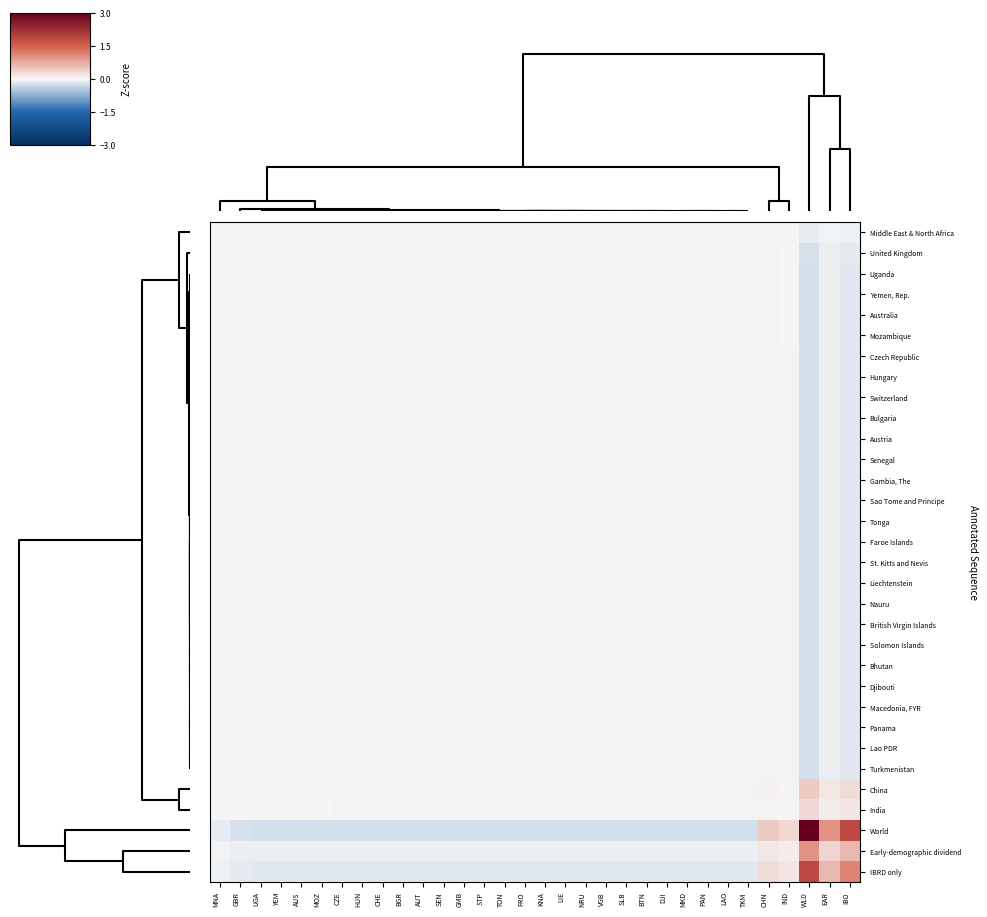

Reading right to left, list all the values displayed in this chart.

Middle East & North Africa: IBD=-0.1	EAR=-0.0	WLD=-0.1	IND=-0.0	CHN=-0.0	TKM=0.0	LAO=0.0	PAN=0.0	MKD=0.0	DJI=0.0	BTN=0.0	SLB=0.0	VGB=0.0	NRU=0.0	LIE=0.0	KNA=0.0	FRO=0.0	TON=0.0	STP=0.0	GMB=0.0	SEN=0.0	AUT=0.0	BGR=0.0	CHE=0.0	HUN=0.0	CZE=0.0	MOZ=0.0	AUS=0.0	YEM=0.0	UGA=0.0	GBR=0.0	MNA=0.0
United Kingdom: IBD=-0.1	EAR=-0.1	WLD=-0.2	IND=-0.0	CHN=-0.0	TKM=0.0	LAO=0.0	PAN=0.0	MKD=0.0	DJI=0.0	BTN=0.0	SLB=0.0	VGB=0.0	NRU=0.0	LIE=0.0	KNA=0.0	FRO=0.0	TON=0.0	STP=0.0	GMB=0.0	SEN=0.0	AUT=0.0	BGR=0.0	CHE=0.0	HUN=0.0	CZE=0.0	MOZ=0.0	AUS=0.0	YEM=0.0	UGA=0.0	GBR=0.0	MNA=0.0
Uganda: IBD=-0.1	EAR=-0.1	WLD=-0.2	IND=-0.0	CHN=-0.0	TKM=0.0	LAO=0.0	PAN=0.0	MKD=0.0	DJI=0.0	BTN=0.0	SLB=0.0	VGB=0.0	NRU=0.0	LIE=0.0	KNA=0.0	FRO=0.0	TON=0.0	STP=0.0	GMB=0.0	SEN=0.0	AUT=0.0	BGR=0.0	CHE=0.0	HUN=0.0	CZE=0.0	MOZ=0.0	AUS=0.0	YEM=0.0	UGA=0.0	GBR=0.0	MNA=0.0
Yemen, Rep.: IBD=-0.2	EAR=-0.1	WLD=-0.2	IND=-0.0	CHN=-0.0	TKM=0.0	LAO=0.0	PAN=0.0	MKD=0.0	DJI=0.0	BTN=0.0	SLB=0.0	VGB=0.0	NRU=0.0	LIE=0.0	KNA=0.0	FRO=0.0	TON=0.0	STP=0.0	GMB=0.0	SEN=0.0	AUT=0.0	BGR=0.0	CHE=0.0	HUN=0.0	CZE=0.0	MOZ=0.0	AUS=0.0	YEM=0.0	UGA=0.0	GBR=0.0	MNA=0.0
Australia: IBD=-0.1	EAR=-0.1	WLD=-0.2	IND=-0.0	CHN=-0.0	TKM=0.0	LAO=0.0	PAN=0.0	MKD=0.0	DJI=0.0	BTN=0.0	SLB=0.0	VGB=0.0	NRU=0.0	LIE=0.0	KNA=0.0	FRO=0.0	TON=0.0	STP=0.0	GMB=0.0	SEN=0.0	AUT=0.0	BGR=0.0	CHE=0.0	HUN=0.0	CZE=0.0	MOZ=0.0	AUS=0.0	YEM=0.0	UGA=0.0	GBR=0.0	MNA=0.0
Mozambique: IBD=-0.1	EAR=-0.1	WLD=-0.2	IND=-0.0	CHN=-0.0	TKM=0.0	LAO=0.0	PAN=0.0	MKD=0.0	DJI=0.0	BTN=0.0	SLB=0.0	VGB=0.0	NRU=0.0	LIE=0.0	KNA=0.0	FRO=0.0	TON=0.0	STP=0.0	GMB=0.0	SEN=0.0	AUT=0.0	BGR=0.0	CHE=0.0	HUN=0.0	CZE=0.0	MOZ=0.0	AUS=0.0	YEM=0.0	UGA=0.0	GBR=0.0	MNA=0.0
Czech Republic: IBD=-0.2	EAR=-0.1	WLD=-0.2	IND=-0.0	CHN=-0.0	TKM=0.0	LAO=0.0	PAN=0.0	MKD=0.0	DJI=0.0	BTN=0.0	SLB=0.0	VGB=0.0	NRU=0.0	LIE=0.0	KNA=0.0	FRO=0.0	TON=0.0	STP=0.0	GMB=0.0	SEN=0.0	AUT=0.0	BGR=0.0	CHE=0.0	HUN=0.0	CZE=0.0	MOZ=0.0	AUS=0.0	YEM=0.0	UGA=0.0	GBR=0.0	MNA=0.0
Hungary: IBD=-0.2	EAR=-0.1	WLD=-0.2	IND=-0.0	CHN=-0.0	TKM=0.0	LAO=0.0	PAN=0.0	MKD=0.0	DJI=0.0	BTN=0.0	SLB=0.0	VGB=0.0	NRU=0.0	LIE=0.0	KNA=0.0	FRO=0.0	TON=0.0	STP=0.0	GMB=0.0	SEN=0.0	AUT=0.0	BGR=0.0	CHE=0.0	HUN=0.0	CZE=0.0	MOZ=0.0	AUS=0.0	YEM=0.0	UGA=0.0	GBR=0.0	MNA=0.0
Switzerland: IBD=-0.2	EAR=-0.1	WLD=-0.2	IND=-0.0	CHN=-0.0	TKM=0.0	LAO=0.0	PAN=0.0	MKD=0.0	DJI=0.0	BTN=0.0	SLB=0.0	VGB=0.0	NRU=0.0	LIE=0.0	KNA=0.0	FRO=0.0	TON=0.0	STP=0.0	GMB=0.0	SEN=0.0	AUT=0.0	BGR=0.0	CHE=0.0	HUN=0.0	CZE=0.0	MOZ=0.0	AUS=0.0	YEM=0.0	UGA=0.0	GBR=0.0	MNA=0.0
Bulgaria: IBD=-0.2	EAR=-0.1	WLD=-0.2	IND=-0.0	CHN=-0.0	TKM=0.0	LAO=0.0	PAN=0.0	MKD=0.0	DJI=0.0	BTN=0.0	SLB=0.0	VGB=0.0	NRU=0.0	LIE=0.0	KNA=0.0	FRO=0.0	TON=0.0	STP=0.0	GMB=0.0	SEN=0.0	AUT=0.0	BGR=0.0	CHE=0.0	HUN=0.0	CZE=0.0	MOZ=0.0	AUS=0.0	YEM=0.0	UGA=0.0	GBR=0.0	MNA=0.0
Austria: IBD=-0.2	EAR=-0.1	WLD=-0.2	IND=-0.0	CHN=-0.0	TKM=0.0	LAO=0.0	PAN=0.0	MKD=0.0	DJI=0.0	BTN=0.0	SLB=0.0	VGB=0.0	NRU=0.0	LIE=0.0	KNA=0.0	FRO=0.0	TON=0.0	STP=0.0	GMB=0.0	SEN=0.0	AUT=0.0	BGR=0.0	CHE=0.0	HUN=0.0	CZE=0.0	MOZ=0.0	AUS=0.0	YEM=0.0	UGA=0.0	GBR=0.0	MNA=0.0
Senegal: IBD=-0.2	EAR=-0.1	WLD=-0.2	IND=-0.0	CHN=-0.0	TKM=0.0	LAO=0.0	PAN=0.0	MKD=0.0	DJI=0.0	BTN=0.0	SLB=0.0	VGB=0.0	NRU=0.0	LIE=0.0	KNA=0.0	FRO=0.0	TON=0.0	STP=0.0	GMB=0.0	SEN=0.0	AUT=0.0	BGR=0.0	CHE=0.0	HUN=0.0	CZE=0.0	MOZ=0.0	AUS=0.0	YEM=0.0	UGA=0.0	GBR=0.0	MNA=0.0
Gambia, The: IBD=-0.2	EAR=-0.1	WLD=-0.3	IND=-0.0	CHN=-0.0	TKM=0.0	LAO=0.0	PAN=0.0	MKD=0.0	DJI=0.0	BTN=0.0	SLB=0.0	VGB=0.0	NRU=0.0	LIE=0.0	KNA=0.0	FRO=0.0	TON=0.0	STP=0.0	GMB=0.0	SEN=0.0	AUT=0.0	BGR=0.0	CHE=0.0	HUN=0.0	CZE=0.0	MOZ=0.0	AUS=0.0	YEM=0.0	UGA=0.0	GBR=0.0	MNA=0.0
Sao Tome and Principe: IBD=-0.2	EAR=-0.1	WLD=-0.3	IND=-0.0	CHN=-0.0	TKM=0.0	LAO=0.0	PAN=0.0	MKD=0.0	DJI=0.0	BTN=0.0	SLB=0.0	VGB=0.0	NRU=0.0	LIE=0.0	KNA=0.0	FRO=0.0	TON=0.0	STP=0.0	GMB=0.0	SEN=0.0	AUT=0.0	BGR=0.0	CHE=0.0	HUN=0.0	CZE=0.0	MOZ=0.0	AUS=0.0	YEM=0.0	UGA=0.0	GBR=0.0	MNA=0.0
Tonga: IBD=-0.2	EAR=-0.1	WLD=-0.3	IND=-0.0	CHN=-0.0	TKM=0.0	LAO=0.0	PAN=0.0	MKD=0.0	DJI=0.0	BTN=0.0	SLB=0.0	VGB=0.0	NRU=0.0	LIE=0.0	KNA=0.0	FRO=0.0	TON=0.0	STP=0.0	GMB=0.0	SEN=0.0	AUT=0.0	BGR=0.0	CHE=0.0	HUN=0.0	CZE=0.0	MOZ=0.0	AUS=0.0	YEM=0.0	UGA=0.0	GBR=0.0	MNA=0.0
Faroe Islands: IBD=-0.2	EAR=-0.1	WLD=-0.3	IND=-0.0	CHN=-0.0	TKM=0.0	LAO=0.0	PAN=0.0	MKD=0.0	DJI=0.0	BTN=0.0	SLB=0.0	VGB=0.0	NRU=0.0	LIE=0.0	KNA=0.0	FRO=0.0	TON=0.0	STP=0.0	GMB=0.0	SEN=0.0	AUT=0.0	BGR=0.0	CHE=0.0	HUN=0.0	CZE=0.0	MOZ=0.0	AUS=0.0	YEM=0.0	UGA=0.0	GBR=0.0	MNA=0.0
St. Kitts and Nevis: IBD=-0.2	EAR=-0.1	WLD=-0.3	IND=-0.0	CHN=-0.0	TKM=0.0	LAO=0.0	PAN=0.0	MKD=0.0	DJI=0.0	BTN=0.0	SLB=0.0	VGB=0.0	NRU=0.0	LIE=0.0	KNA=0.0	FRO=0.0	TON=0.0	STP=0.0	GMB=0.0	SEN=0.0	AUT=0.0	BGR=0.0	CHE=0.0	HUN=0.0	CZE=0.0	MOZ=0.0	AUS=0.0	YEM=0.0	UGA=0.0	GBR=0.0	MNA=0.0
Liechtenstein: IBD=-0.2	EAR=-0.1	WLD=-0.3	IND=-0.0	CHN=-0.0	TKM=0.0	LAO=0.0	PAN=0.0	MKD=0.0	DJI=0.0	BTN=0.0	SLB=0.0	VGB=0.0	NRU=0.0	LIE=0.0	KNA=0.0	FRO=0.0	TON=0.0	STP=0.0	GMB=0.0	SEN=0.0	AUT=0.0	BGR=0.0	CHE=0.0	HUN=0.0	CZE=0.0	MOZ=0.0	AUS=0.0	YEM=0.0	UGA=0.0	GBR=0.0	MNA=0.0
Nauru: IBD=-0.2	EAR=-0.1	WLD=-0.3	IND=-0.0	CHN=-0.0	TKM=0.0	LAO=0.0	PAN=0.0	MKD=0.0	DJI=0.0	BTN=0.0	SLB=0.0	VGB=0.0	NRU=0.0	LIE=0.0	KNA=0.0	FRO=0.0	TON=0.0	STP=0.0	GMB=0.0	SEN=0.0	AUT=0.0	BGR=0.0	CHE=0.0	HUN=0.0	CZE=0.0	MOZ=0.0	AUS=0.0	YEM=0.0	UGA=0.0	GBR=0.0	MNA=0.0
British Virgin Islands: IBD=-0.2	EAR=-0.1	WLD=-0.3	IND=-0.0	CHN=-0.0	TKM=0.0	LAO=0.0	PAN=0.0	MKD=0.0	DJI=0.0	BTN=0.0	SLB=0.0	VGB=0.0	NRU=0.0	LIE=0.0	KNA=0.0	FRO=0.0	TON=0.0	STP=0.0	GMB=0.0	SEN=0.0	AUT=0.0	BGR=0.0	CHE=0.0	HUN=0.0	CZE=0.0	MOZ=0.0	AUS=0.0	YEM=0.0	UGA=0.0	GBR=0.0	MNA=0.0
Solomon Islands: IBD=-0.2	EAR=-0.1	WLD=-0.3	IND=-0.0	CHN=-0.0	TKM=0.0	LAO=0.0	PAN=0.0	MKD=0.0	DJI=0.0	BTN=0.0	SLB=0.0	VGB=0.0	NRU=0.0	LIE=0.0	KNA=0.0	FRO=0.0	TON=0.0	STP=0.0	GMB=0.0	SEN=0.0	AUT=0.0	BGR=0.0	CHE=0.0	HUN=0.0	CZE=0.0	MOZ=0.0	AUS=0.0	YEM=0.0	UGA=0.0	GBR=0.0	MNA=0.0
Bhutan: IBD=-0.2	EAR=-0.1	WLD=-0.3	IND=-0.0	CHN=-0.0	TKM=0.0	LAO=0.0	PAN=0.0	MKD=0.0	DJI=0.0	BTN=0.0	SLB=0.0	VGB=0.0	NRU=0.0	LIE=0.0	KNA=0.0	FRO=0.0	TON=0.0	STP=0.0	GMB=0.0	SEN=0.0	AUT=0.0	BGR=0.0	CHE=0.0	HUN=0.0	CZE=0.0	MOZ=0.0	AUS=0.0	YEM=0.0	UGA=0.0	GBR=0.0	MNA=0.0
Djibouti: IBD=-0.2	EAR=-0.1	WLD=-0.3	IND=-0.0	CHN=-0.0	TKM=0.0	LAO=0.0	PAN=0.0	MKD=0.0	DJI=0.0	BTN=0.0	SLB=0.0	VGB=0.0	NRU=0.0	LIE=0.0	KNA=0.0	FRO=0.0	TON=0.0	STP=0.0	GMB=0.0	SEN=0.0	AUT=0.0	BGR=0.0	CHE=0.0	HUN=0.0	CZE=0.0	MOZ=0.0	AUS=0.0	YEM=0.0	UGA=0.0	GBR=0.0	MNA=0.0
Macedonia, FYR: IBD=-0.2	EAR=-0.1	WLD=-0.3	IND=-0.0	CHN=-0.0	TKM=0.0	LAO=0.0	PAN=0.0	MKD=0.0	DJI=0.0	BTN=0.0	SLB=0.0	VGB=0.0	NRU=0.0	LIE=0.0	KNA=0.0	FRO=0.0	TON=0.0	STP=0.0	GMB=0.0	SEN=0.0	AUT=0.0	BGR=0.0	CHE=0.0	HUN=0.0	CZE=0.0	MOZ=0.0	AUS=0.0	YEM=0.0	UGA=0.0	GBR=0.0	MNA=0.0
Panama: IBD=-0.2	EAR=-0.1	WLD=-0.3	IND=-0.0	CHN=-0.0	TKM=0.0	LAO=0.0	PAN=0.0	MKD=0.0	DJI=0.0	BTN=0.0	SLB=0.0	VGB=0.0	NRU=0.0	LIE=0.0	KNA=0.0	FRO=0.0	TON=0.0	STP=0.0	GMB=0.0	SEN=0.0	AUT=0.0	BGR=0.0	CHE=0.0	HUN=0.0	CZE=0.0	MOZ=0.0	AUS=0.0	YEM=0.0	UGA=0.0	GBR=0.0	MNA=0.0
Lao PDR: IBD=-0.2	EAR=-0.1	WLD=-0.2	IND=-0.0	CHN=-0.0	TKM=0.0	LAO=0.0	PAN=0.0	MKD=0.0	DJI=0.0	BTN=0.0	SLB=0.0	VGB=0.0	NRU=0.0	LIE=0.0	KNA=0.0	FRO=0.0	TON=0.0	STP=0.0	GMB=0.0	SEN=0.0	AUT=0.0	BGR=0.0	CHE=0.0	HUN=0.0	CZE=0.0	MOZ=0.0	AUS=0.0	YEM=0.0	UGA=0.0	GBR=0.0	MNA=0.0
Turkmenistan: IBD=-0.2	EAR=-0.1	WLD=-0.3	IND=-0.0	CHN=-0.0	TKM=0.0	LAO=0.0	PAN=0.0	MKD=0.0	DJI=0.0	BTN=0.0	SLB=0.0	VGB=0.0	NRU=0.0	LIE=0.0	KNA=0.0	FRO=0.0	TON=0.0	STP=0.0	GMB=0.0	SEN=0.0	AUT=0.0	BGR=0.0	CHE=0.0	HUN=0.0	CZE=0.0	MOZ=0.0	AUS=0.0	YEM=0.0	UGA=0.0	GBR=0.0	MNA=0.0
China: IBD=0.3	EAR=0.1	WLD=0.4	IND=0.0	CHN=0.1	TKM=-0.0	LAO=-0.0	PAN=-0.0	MKD=-0.0	DJI=-0.0	BTN=-0.0	SLB=-0.0	VGB=-0.0	NRU=-0.0	LIE=-0.0	KNA=-0.0	FRO=-0.0	TON=-0.0	STP=-0.0	GMB=-0.0	SEN=-0.0	AUT=-0.0	BGR=-0.0	CHE=-0.0	HUN=-0.0	CZE=-0.0	MOZ=-0.0	AUS=-0.0	YEM=-0.0	UGA=-0.0	GBR=-0.0	MNA=-0.0
India: IBD=0.2	EAR=0.1	WLD=0.3	IND=0.0	CHN=0.0	TKM=-0.0	LAO=-0.0	PAN=-0.0	MKD=-0.0	DJI=-0.0	BTN=-0.0	SLB=-0.0	VGB=-0.0	NRU=-0.0	LIE=-0.0	KNA=-0.0	FRO=-0.0	TON=-0.0	STP=-0.0	GMB=-0.0	SEN=-0.0	AUT=-0.0	BGR=-0.0	CHE=-0.0	HUN=-0.0	CZE=-0.0	MOZ=-0.0	AUS=-0.0	YEM=-0.0	UGA=-0.0	GBR=-0.0	MNA=-0.0
World: IBD=1.8	EAR=1.0	WLD=3.0	IND=0.3	CHN=0.4	TKM=-0.3	LAO=-0.2	PAN=-0.3	MKD=-0.3	DJI=-0.3	BTN=-0.3	SLB=-0.3	VGB=-0.3	NRU=-0.3	LIE=-0.3	KNA=-0.3	FRO=-0.3	TON=-0.3	STP=-0.3	GMB=-0.3	SEN=-0.2	AUT=-0.2	BGR=-0.2	CHE=-0.2	HUN=-0.2	CZE=-0.2	MOZ=-0.2	AUS=-0.2	YEM=-0.2	UGA=-0.2	GBR=-0.2	MNA=-0.1
Early-demographic dividend: IBD=0.6	EAR=0.3	WLD=1.0	IND=0.1	CHN=0.1	TKM=-0.1	LAO=-0.1	PAN=-0.1	MKD=-0.1	DJI=-0.1	BTN=-0.1	SLB=-0.1	VGB=-0.1	NRU=-0.1	LIE=-0.1	KNA=-0.1	FRO=-0.1	TON=-0.1	STP=-0.1	GMB=-0.1	SEN=-0.1	AUT=-0.1	BGR=-0.1	CHE=-0.1	HUN=-0.1	CZE=-0.1	MOZ=-0.1	AUS=-0.1	YEM=-0.1	UGA=-0.1	GBR=-0.1	MNA=-0.0
IBRD only: IBD=1.1	EAR=0.6	WLD=1.8	IND=0.2	CHN=0.3	TKM=-0.2	LAO=-0.2	PAN=-0.2	MKD=-0.2	DJI=-0.2	BTN=-0.2	SLB=-0.2	VGB=-0.2	NRU=-0.2	LIE=-0.2	KNA=-0.2	FRO=-0.2	TON=-0.2	STP=-0.2	GMB=-0.2	SEN=-0.2	AUT=-0.2	BGR=-0.2	CHE=-0.2	HUN=-0.2	CZE=-0.2	MOZ=-0.1	AUS=-0.1	YEM=-0.2	UGA=-0.1	GBR=-0.1	MNA=-0.1